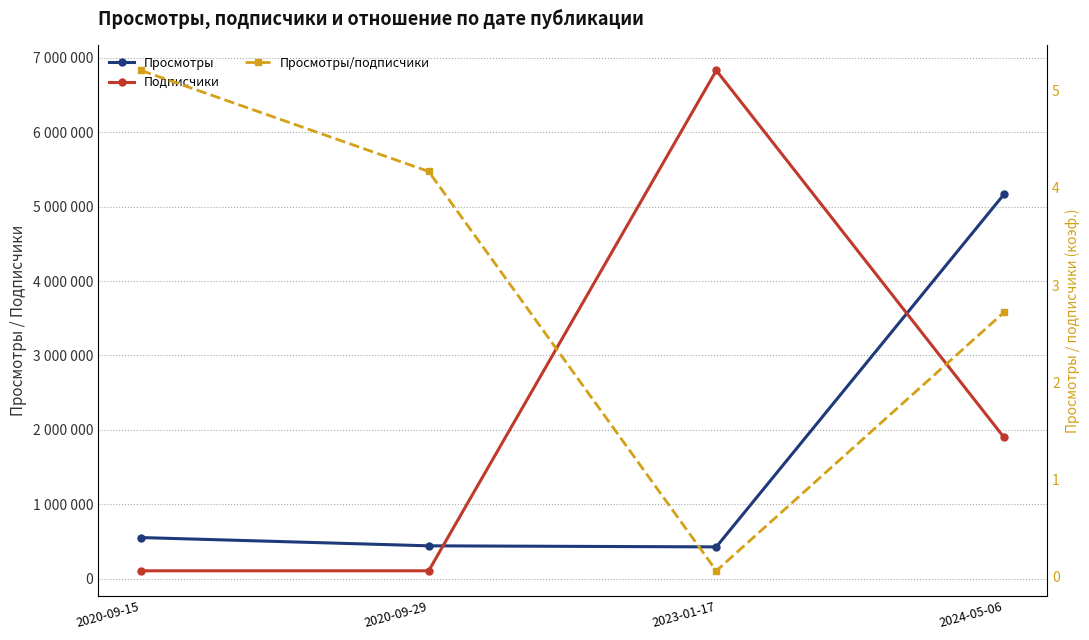

List the series in order of their peak value, highest first.

Подписчики, Просмотры, Просмотры/подписчики